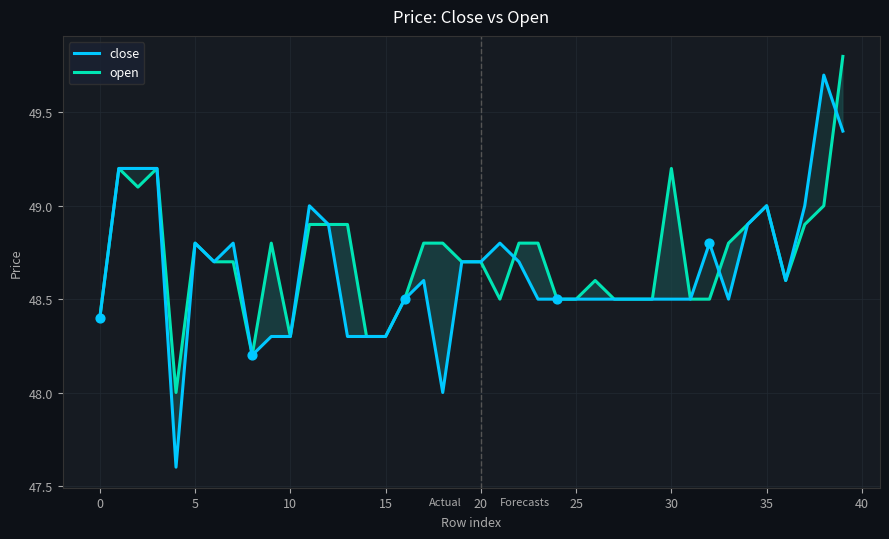

At which category is the sum across all series the highest?

39